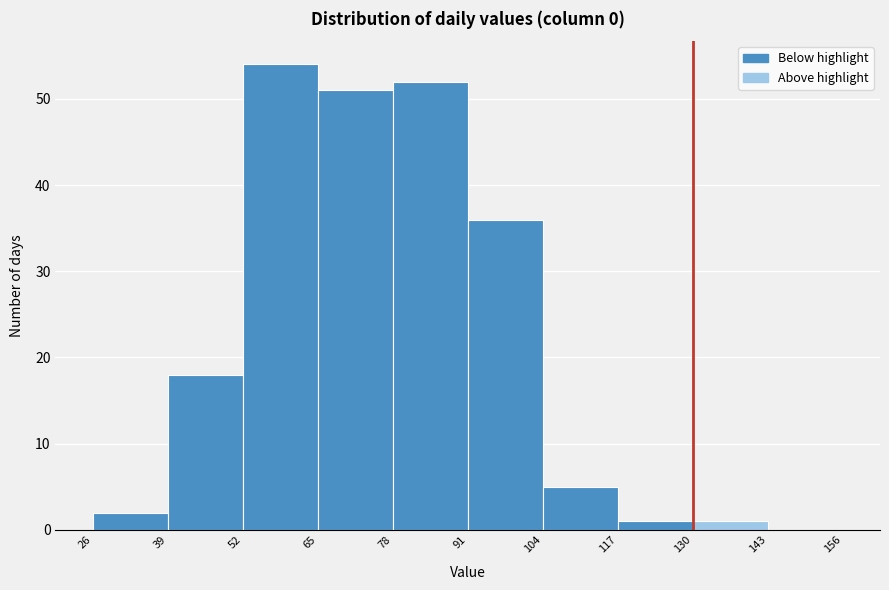

Reading left to right, list every bar in this chart as the range it spans on the x-axis followed by its height. The values are not printed on the chart, so give them approximately, as read against the axis.

26 to 39: 2
39 to 52: 18
52 to 65: 54
65 to 78: 51
78 to 91: 52
91 to 104: 36
104 to 117: 5
117 to 130: 1
130 to 143: 1
143 to 156: 0